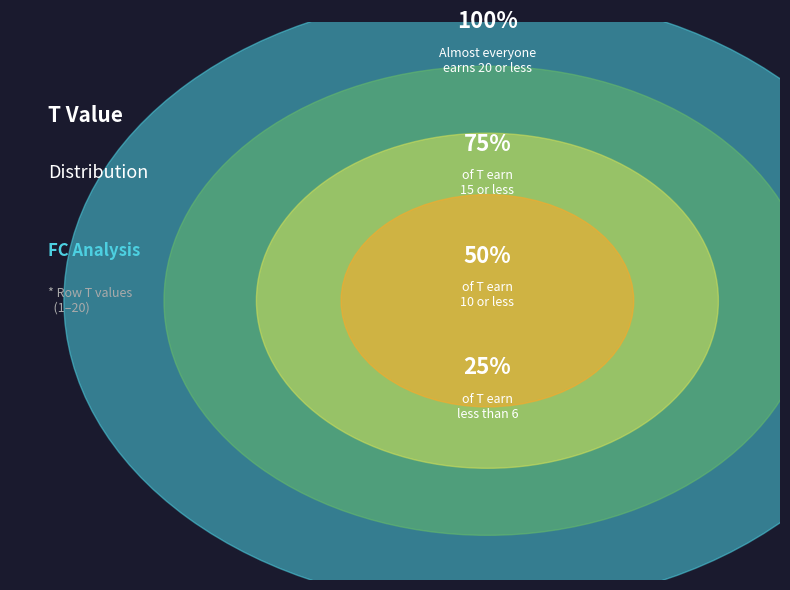

Is 19 the majority of the pie?

No